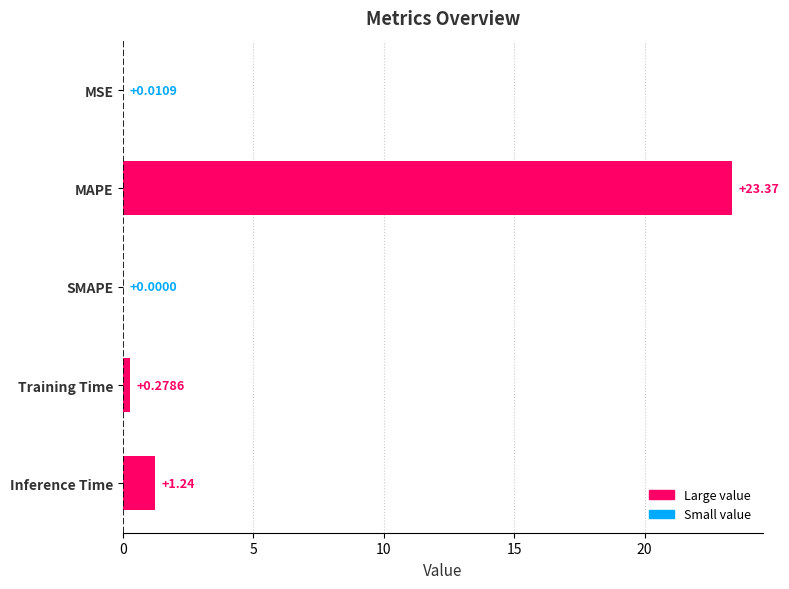

What is the maximum value shown in the chart?

23.4